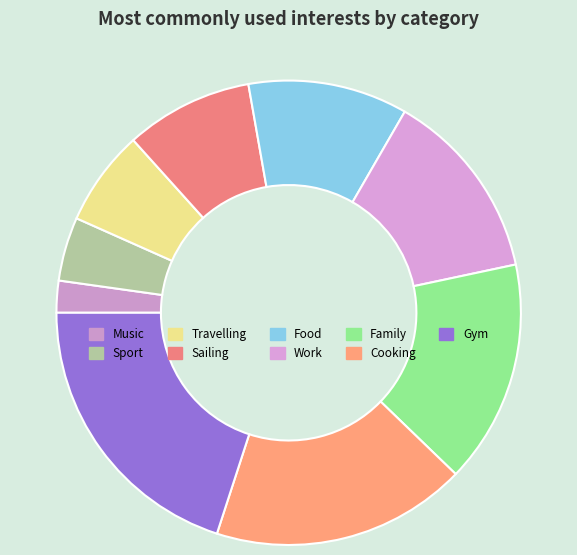

To the nearest percent, what portion does Sport represent?

4%